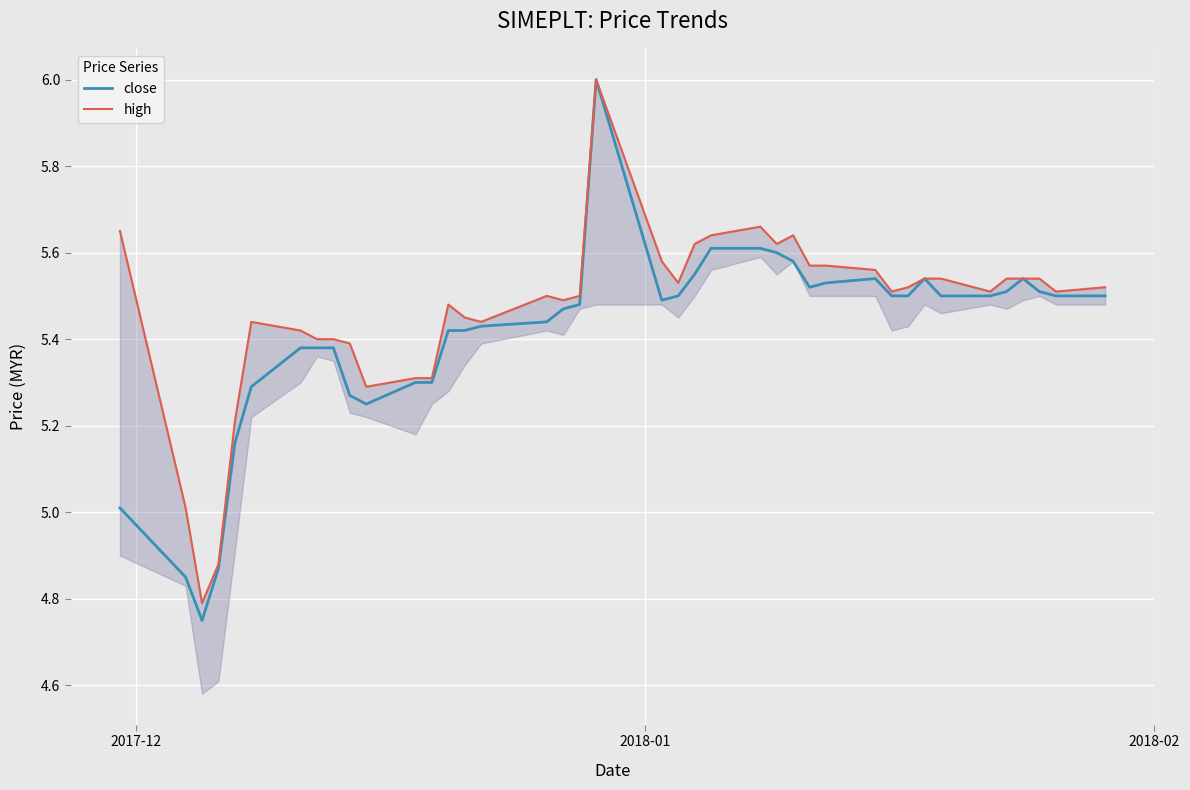

What are all the series names shown in the legend?

close, high